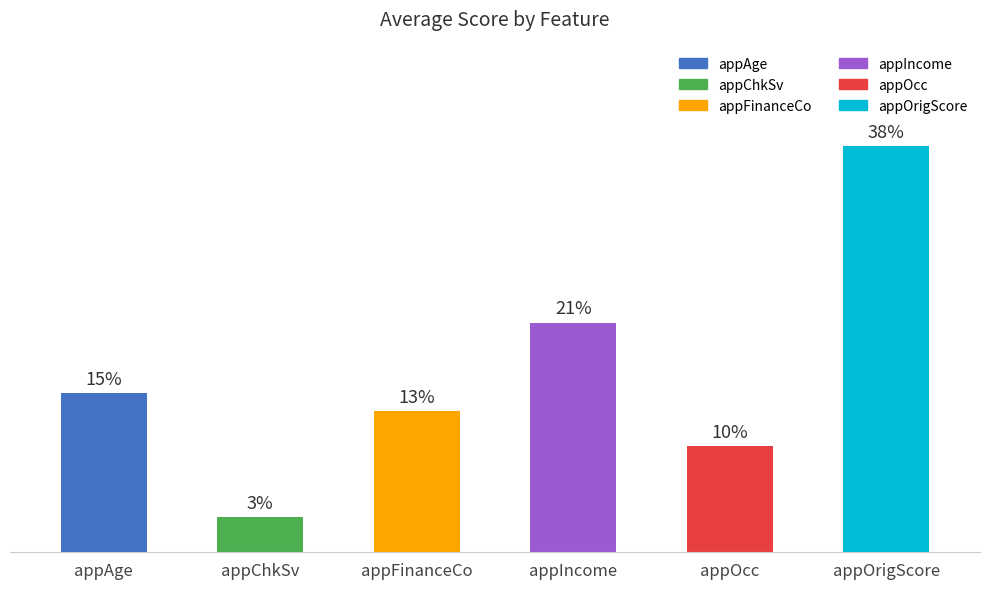

Are the bars horizontal?

No